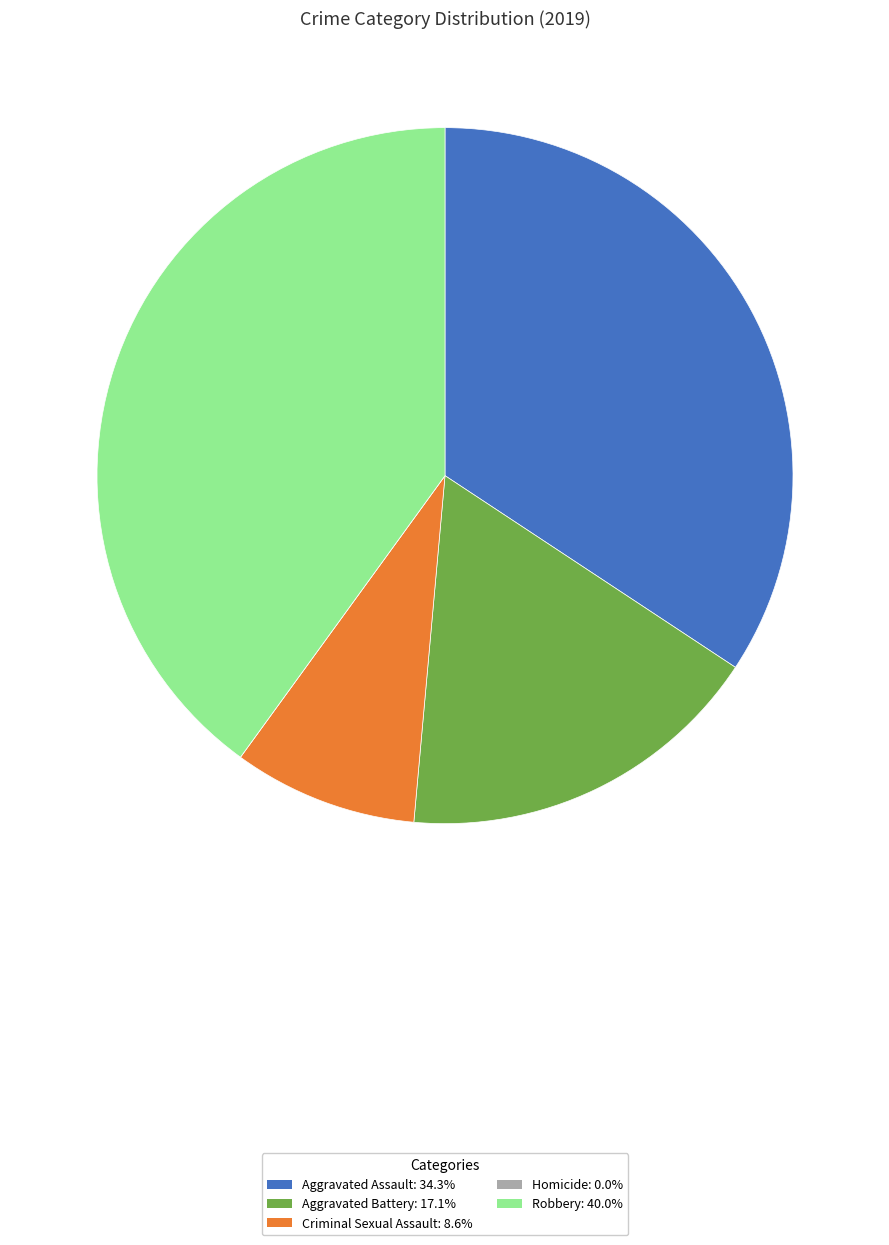

Is Aggravated Battery: 17.1% the majority of the pie?

No